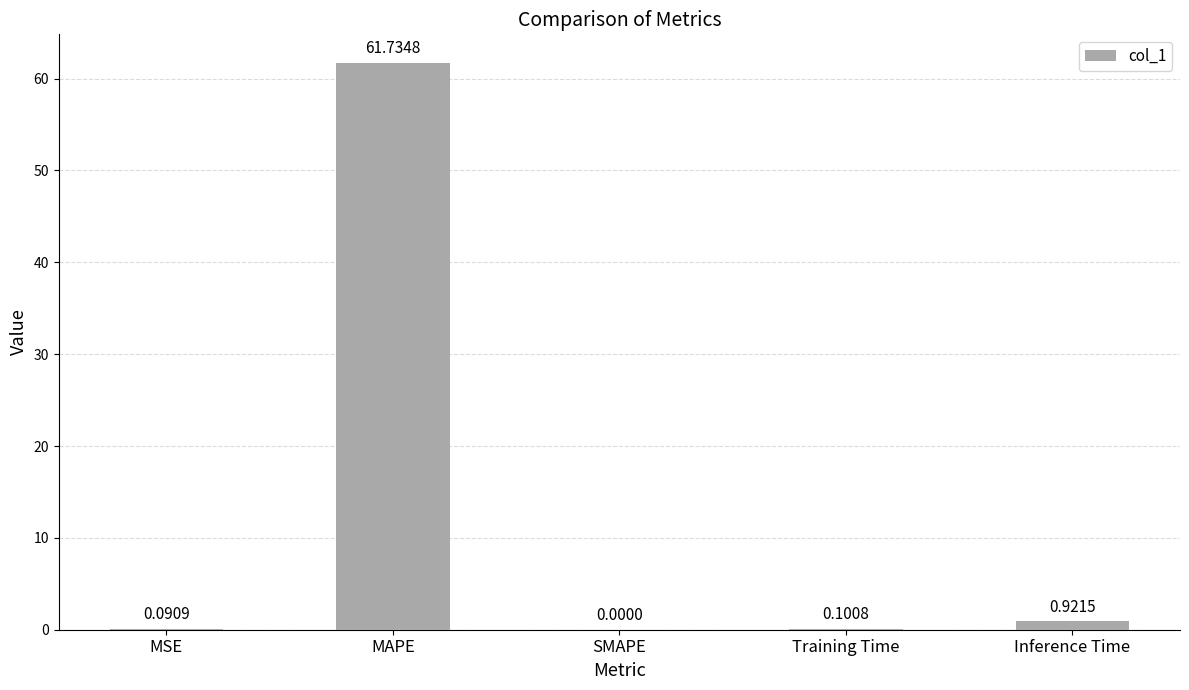

What is the change in value from Training Time to Inference Time?

+0.8